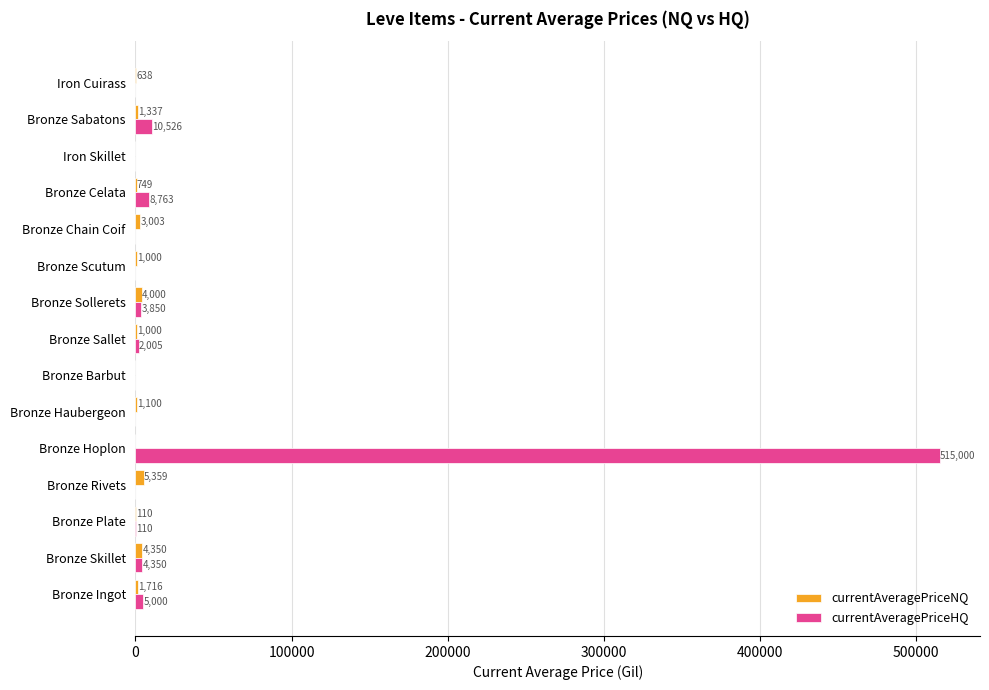

At which category is the sum across all series the highest?

Bronze Hoplon